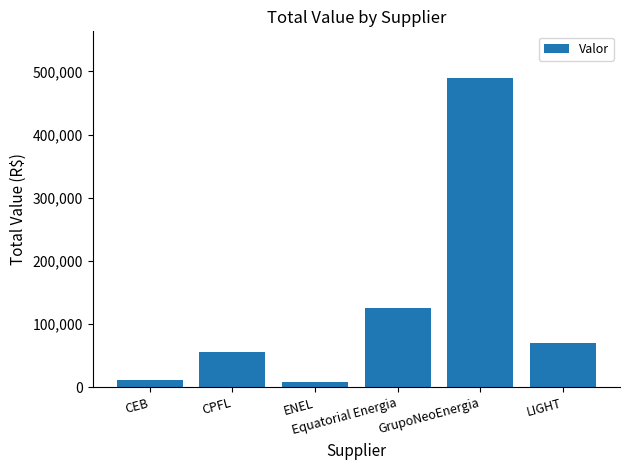

What is the greatest value displayed?

489952.7